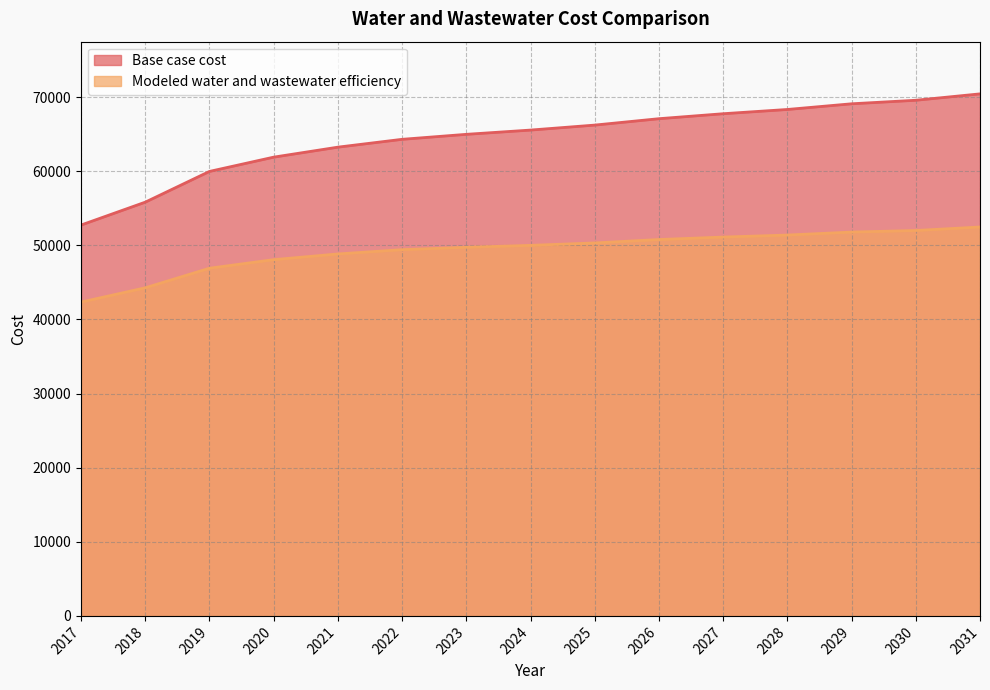

Is it true that Modeled water and wastewater efficiency equals 51108.6 at 2027?

True